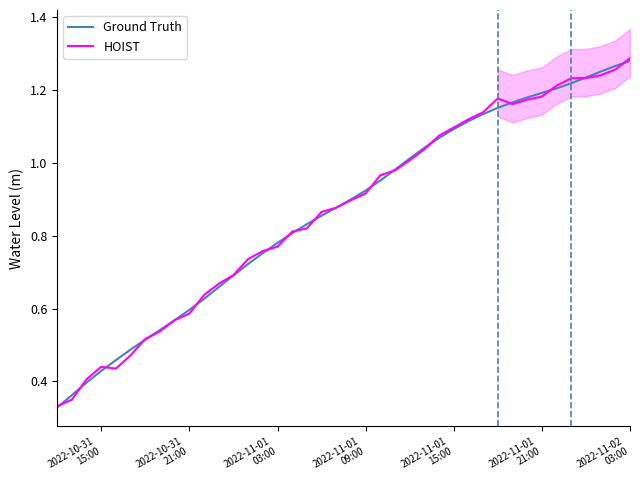

How many series are shown in this chart?

2